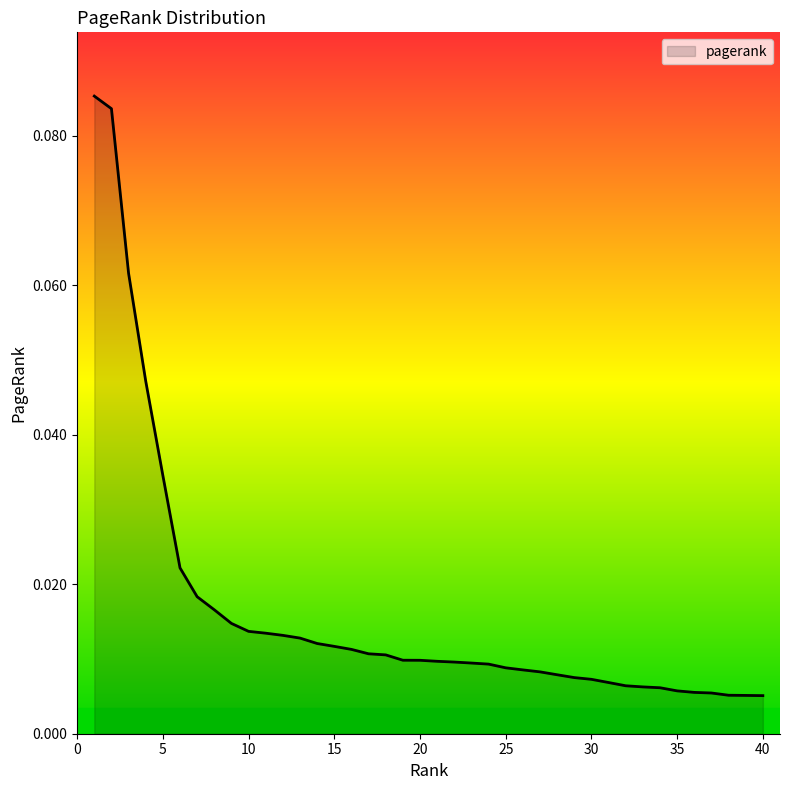

List the labels in order of value, largest first.

1, 2, 3, 4, 5, 6, 7, 8, 9, 10, 11, 12, 13, 14, 15, 16, 17, 18, 19, 20, 21, 22, 23, 24, 25, 26, 27, 28, 29, 30, 31, 32, 33, 34, 35, 36, 37, 38, 39, 40